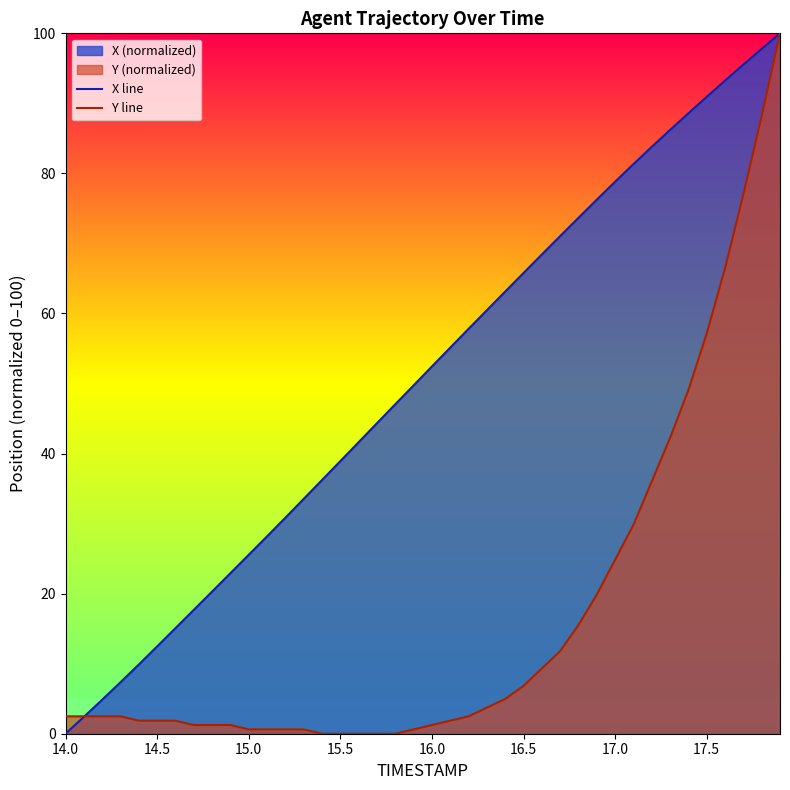

At which label does X line reach its minimum?

14.0